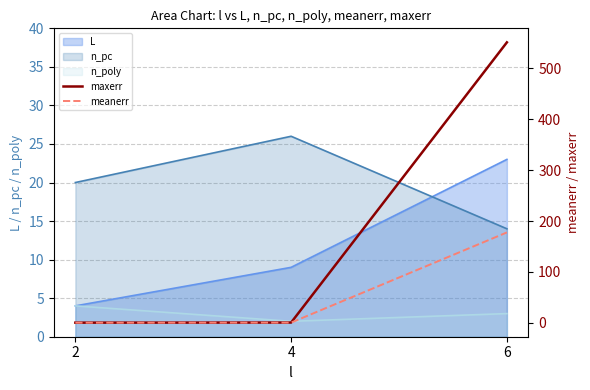

True or false: maxerr has a value of 915.1 at 6.

False